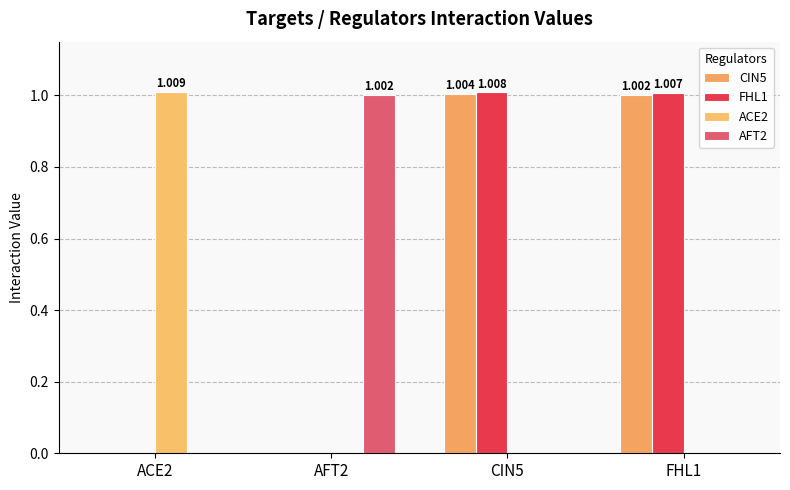

Between ACE2 and AFT2, which series saw the biggest shift?

ACE2